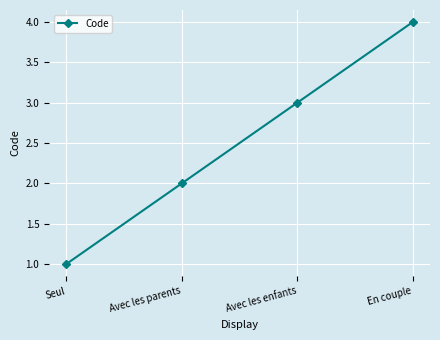

What is the difference between the maximum and minimum values?

3